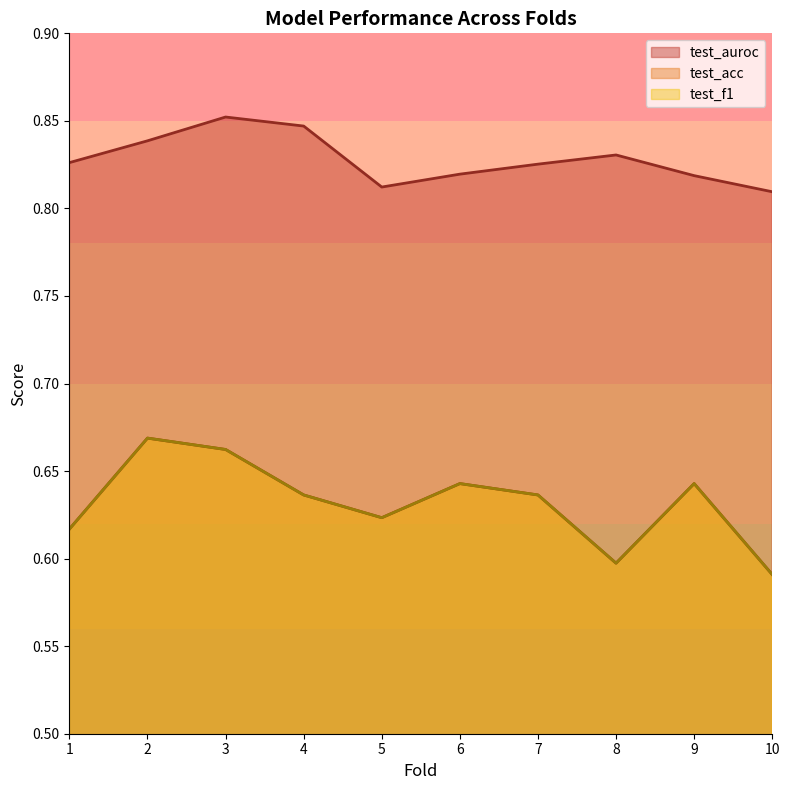

Is it true that test_acc equals 0.6 at 7?

True